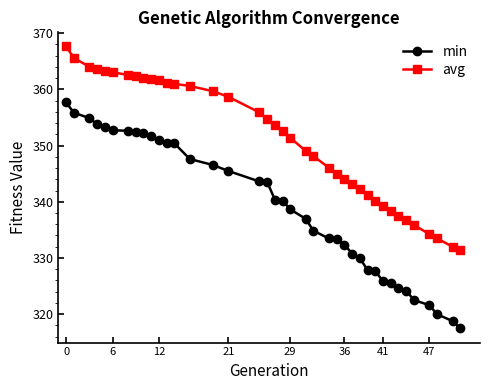

Rank the series by their average value, from highest to lowest.

avg, min